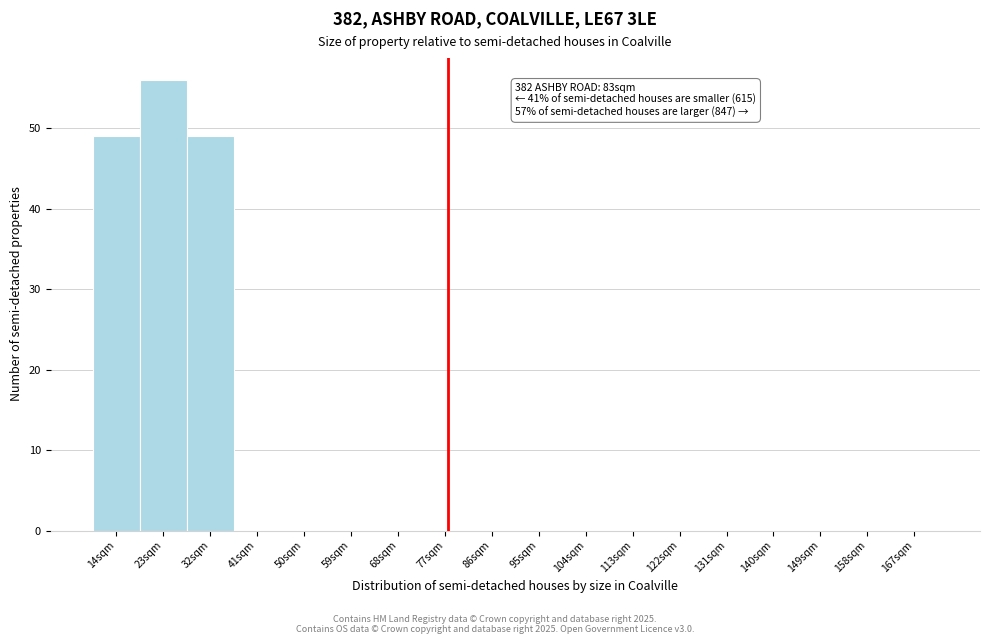

Reading right to left, transcribe all the data shown in this chart.

167sqm=0	158sqm=0	149sqm=0	140sqm=0	131sqm=0	122sqm=0	113sqm=0	104sqm=0	95sqm=0	86sqm=0	77sqm=0	68sqm=0	59sqm=0	50sqm=0	41sqm=0	32sqm=49	23sqm=56	14sqm=49